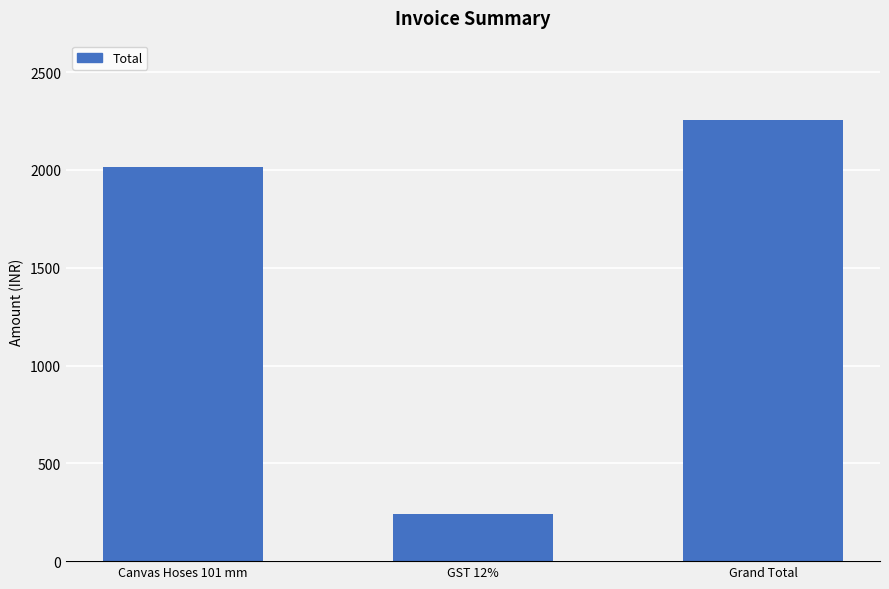

What is the maximum value shown in the chart?

2254.6